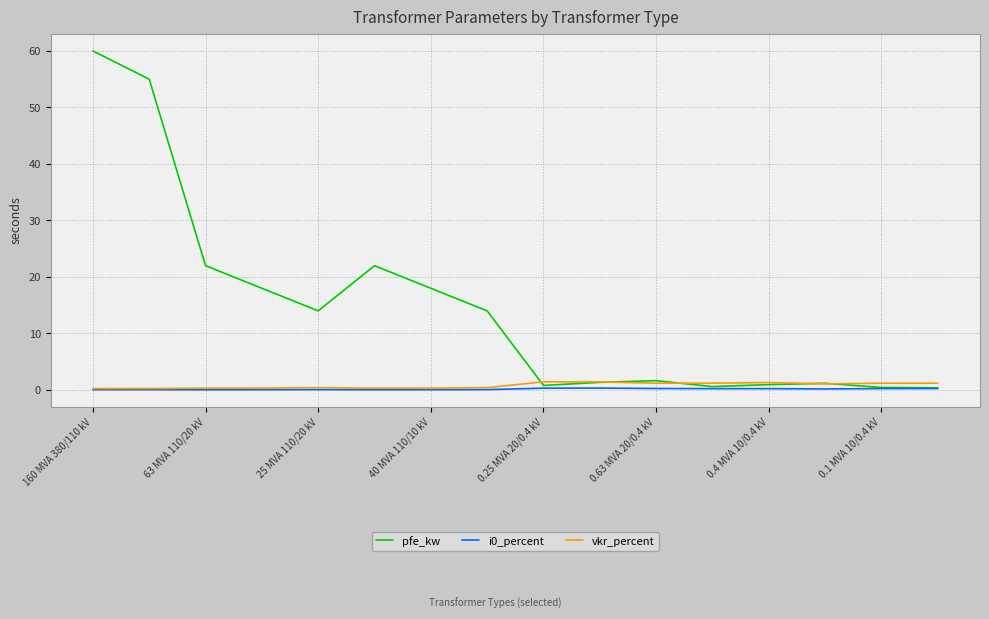

Which series has the largest range (max minus min)?

pfe_kw